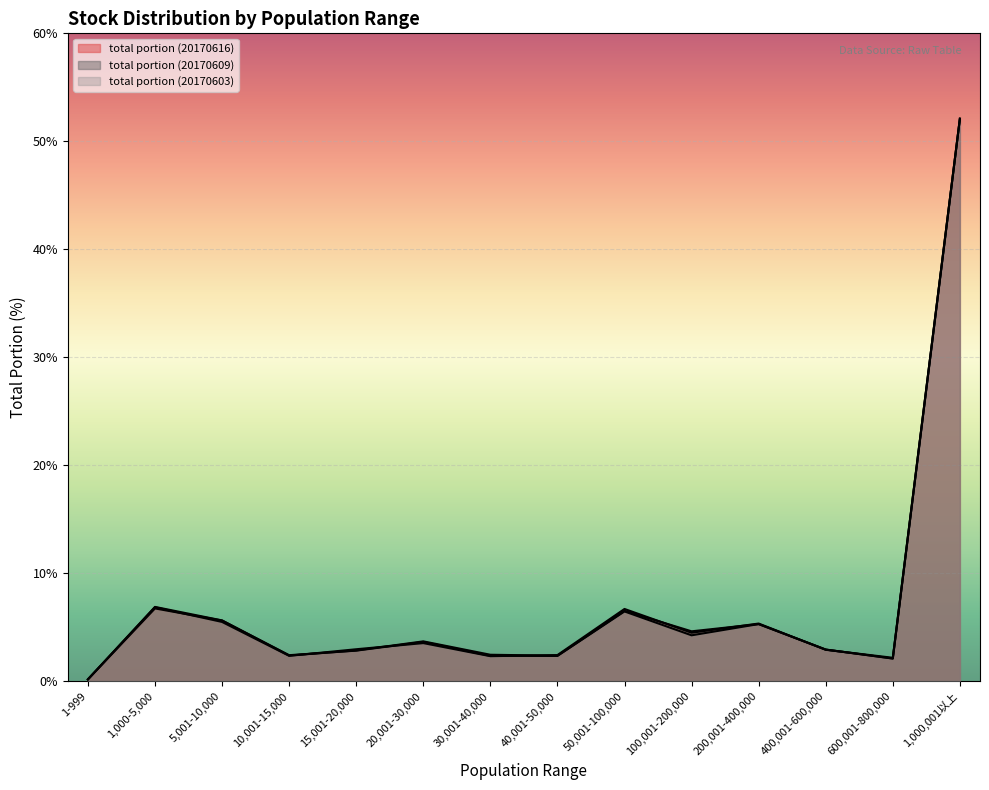

Rank the categories by total portion (20170616) value from highest to lowest.

1,000,001以上, 1,000-5,000, 50,001-100,000, 5,001-10,000, 200,001-400,000, 100,001-200,000, 20,001-30,000, 400,001-600,000, 15,001-20,000, 30,001-40,000, 10,001-15,000, 40,001-50,000, 600,001-800,000, 1-999